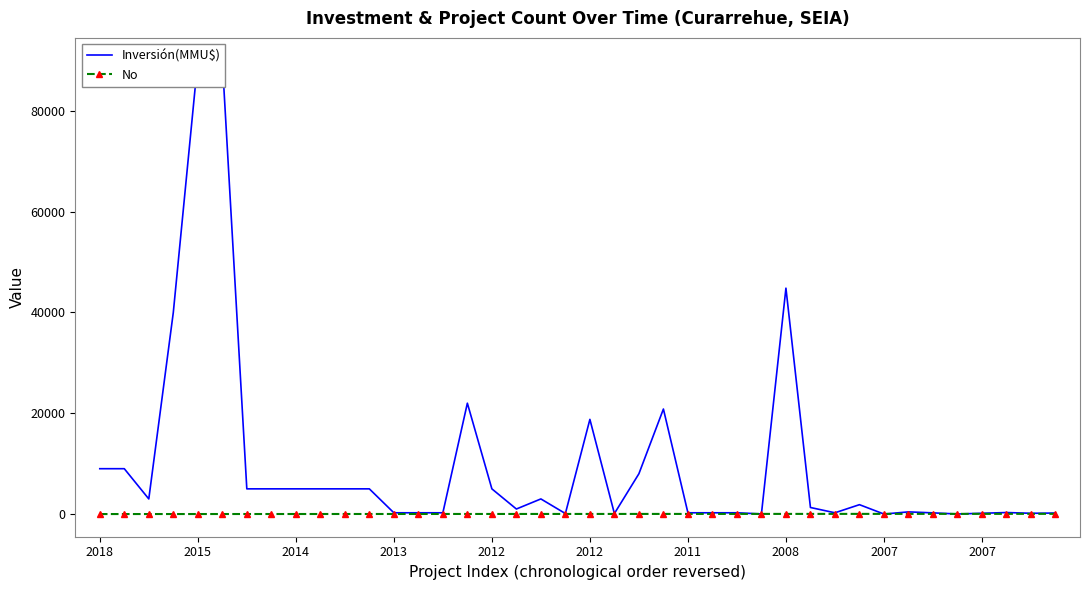

Is it true that Inversión(MMU$) equals 1000 at 17?

True